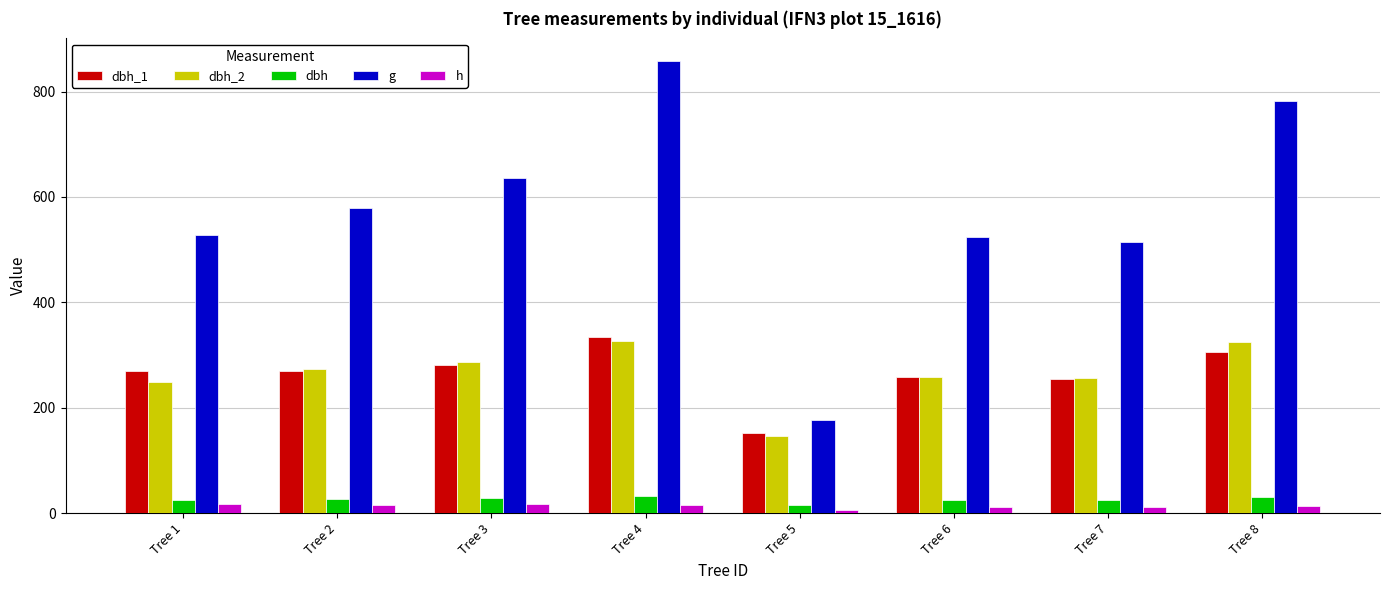

What is the average value of the h series?

13.4